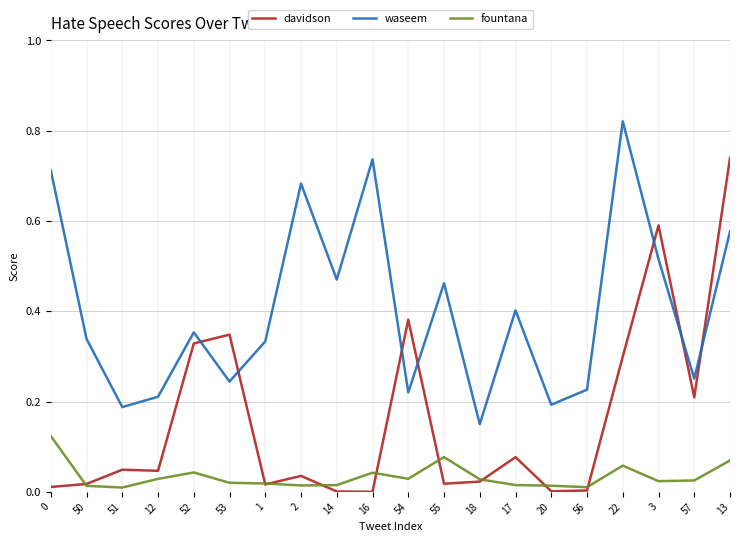

How many lines are shown in the chart?

3